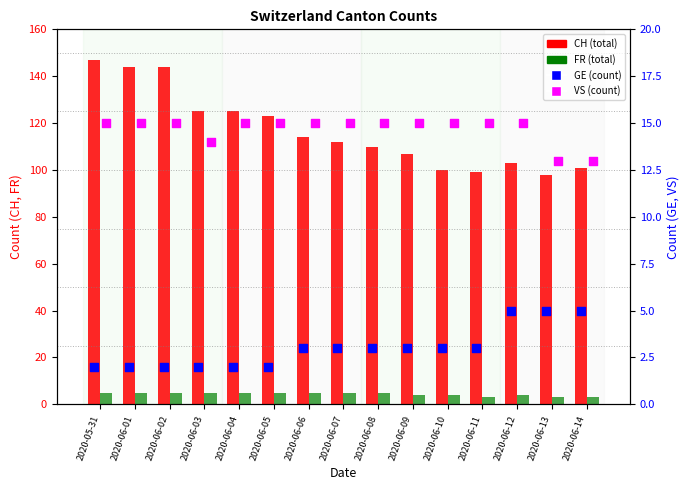

Which series has the largest total across all categories?

CH